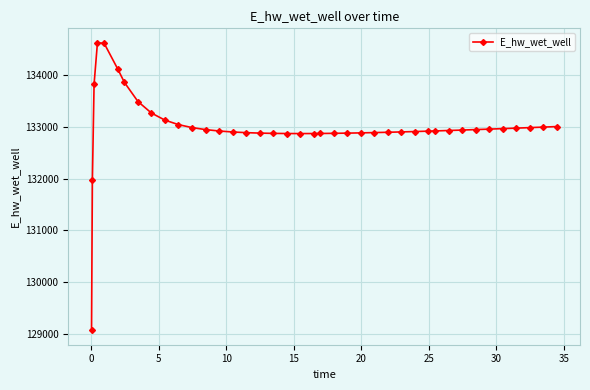

True or false: there are more than 0 points higher than both neighbors.

True